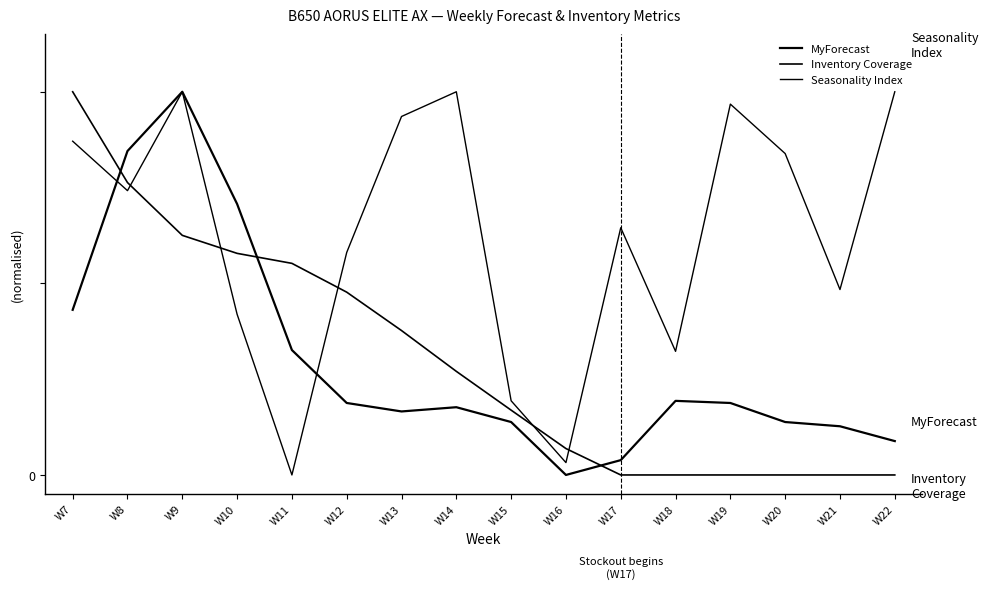

Read the MyForecast value at W19.

0.2